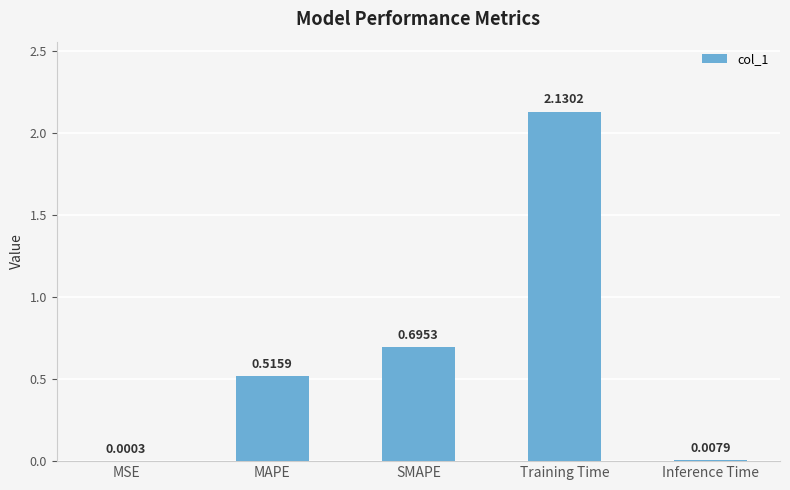

What is the change in value from SMAPE to Inference Time?

-0.7